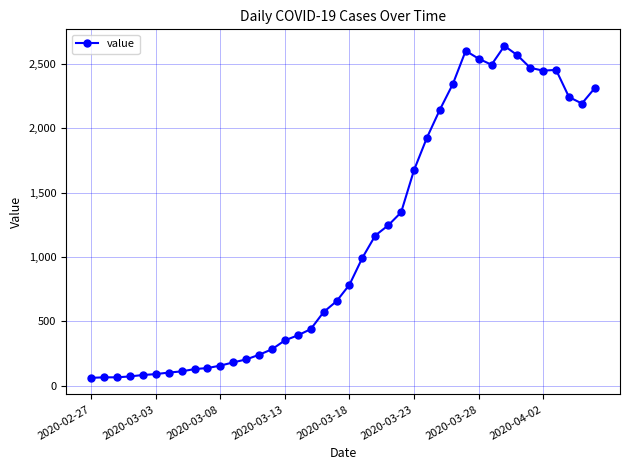

What is the sum of all values?

44951